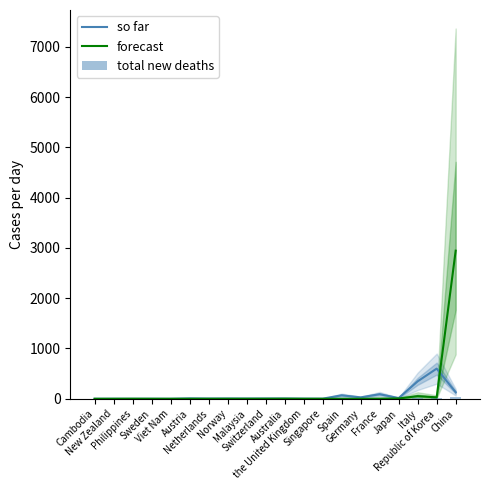

How many values in total new deaths are above zero?

4